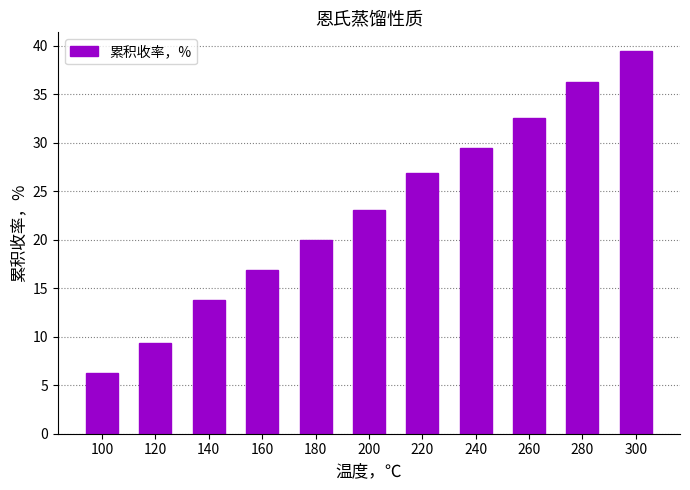

True or false: the data shows 23.1 at 200.

True